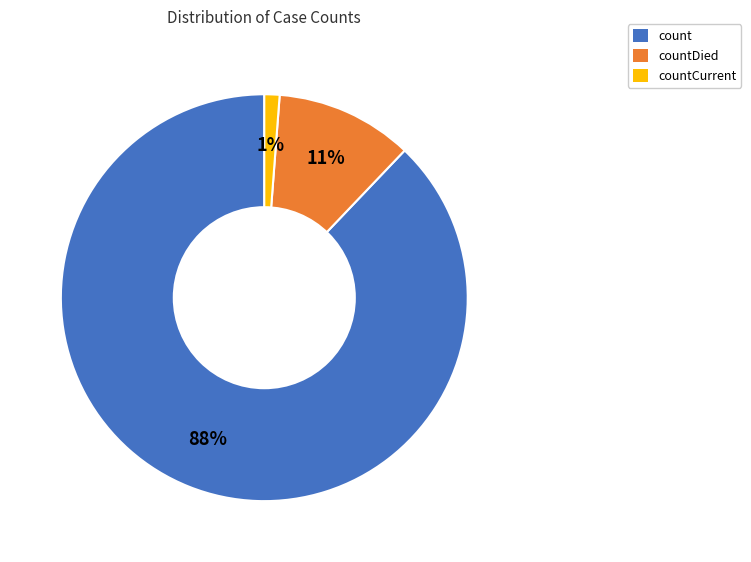

How many segments does this pie chart have?

3